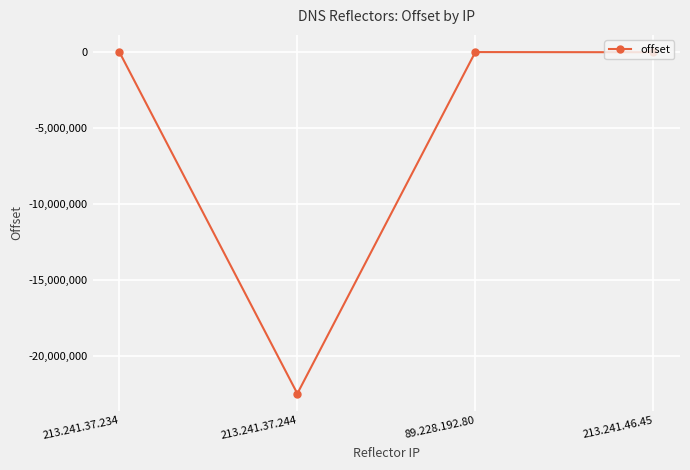

What is the minimum value shown in the chart?

-22467753